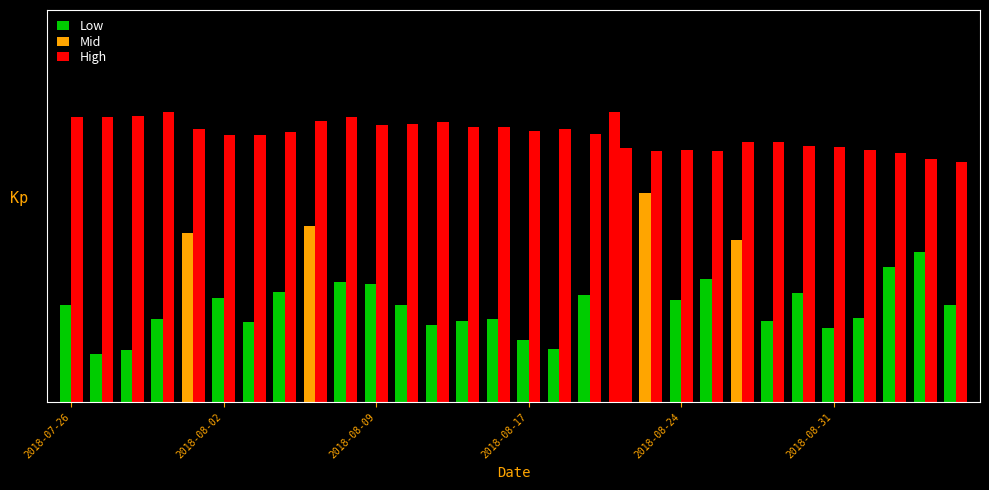

Are the bars grouped side by side (vs. stacked)?

Yes